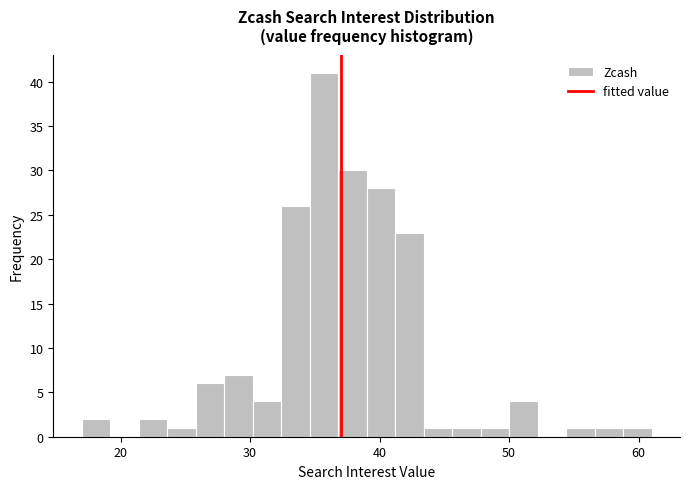

Read against the x-axis, roughly where is the centre of the tallest bar?

36